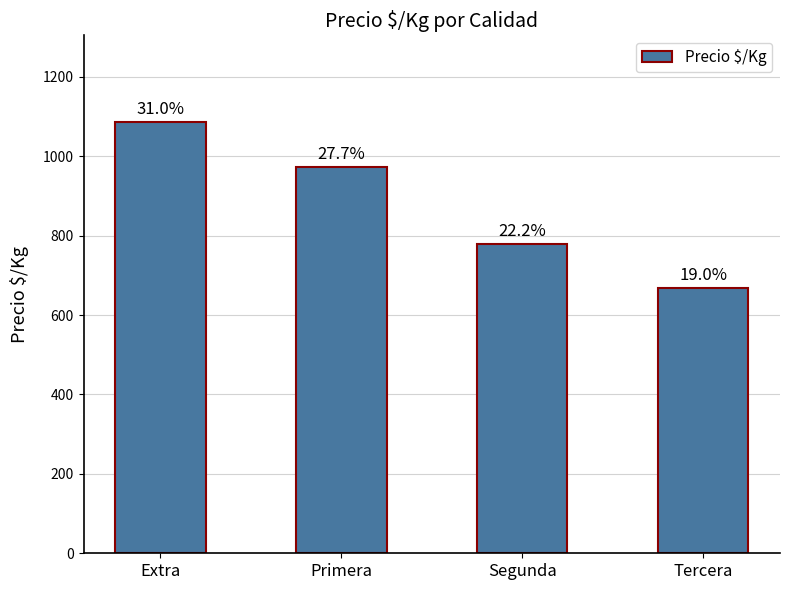

Reading left to right, transcribe all the data shown in this chart.

1087	972	778	667